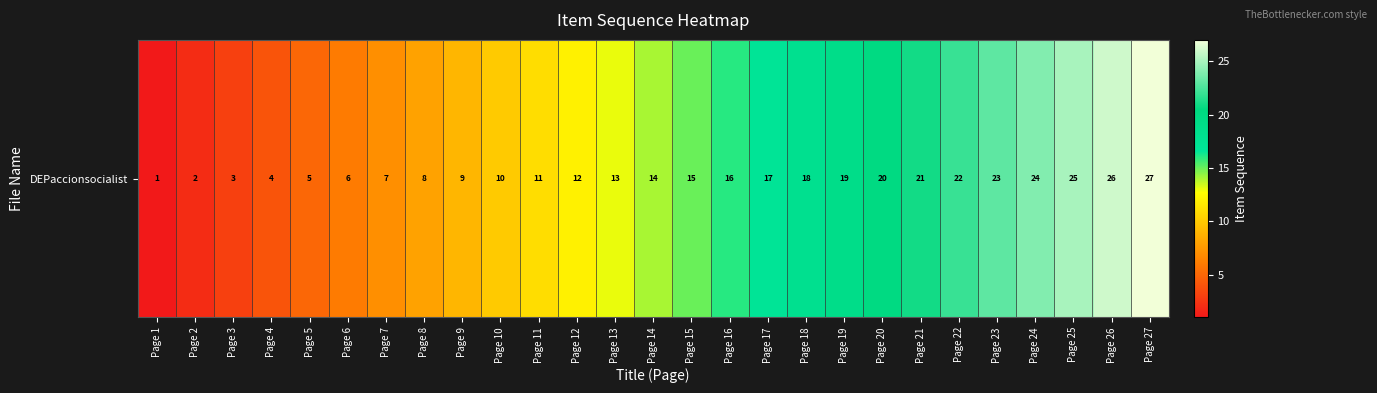

What is the approximate value at Page 12, to the nearest 10?

10